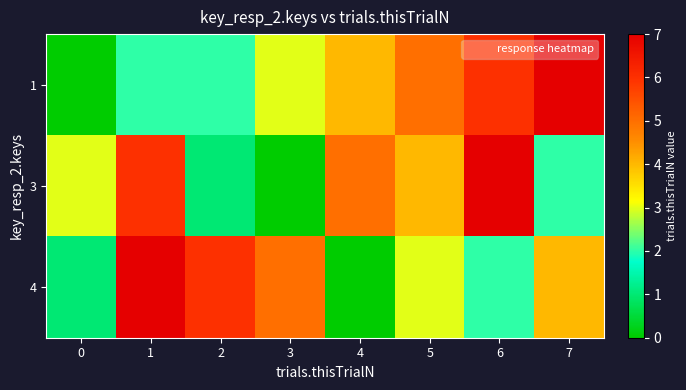

Which series has the largest total across all categories?

1